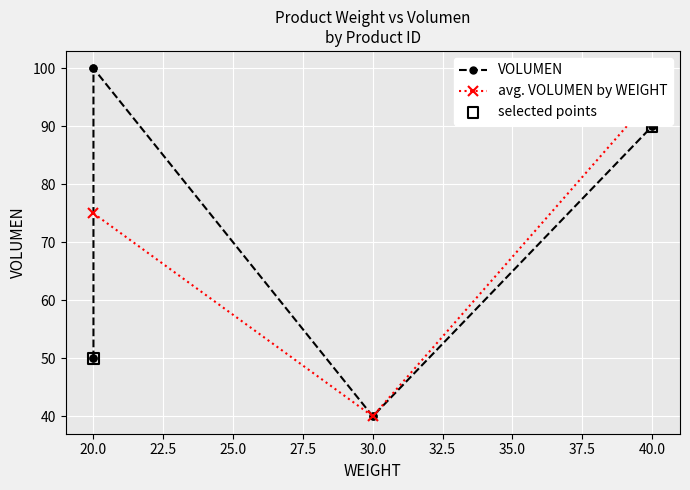

Is the value of WEIGHT at P02 greater than the value of VOLUMEN at P08?

No